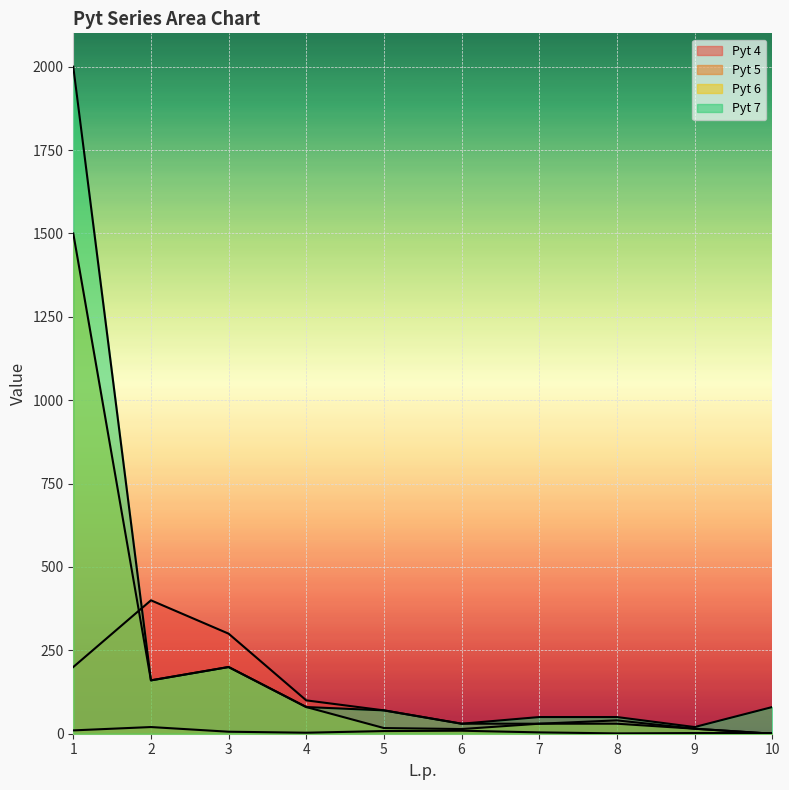

In Pyt 4, how many points are higher than both neighbors (excluding endpoints)?

2